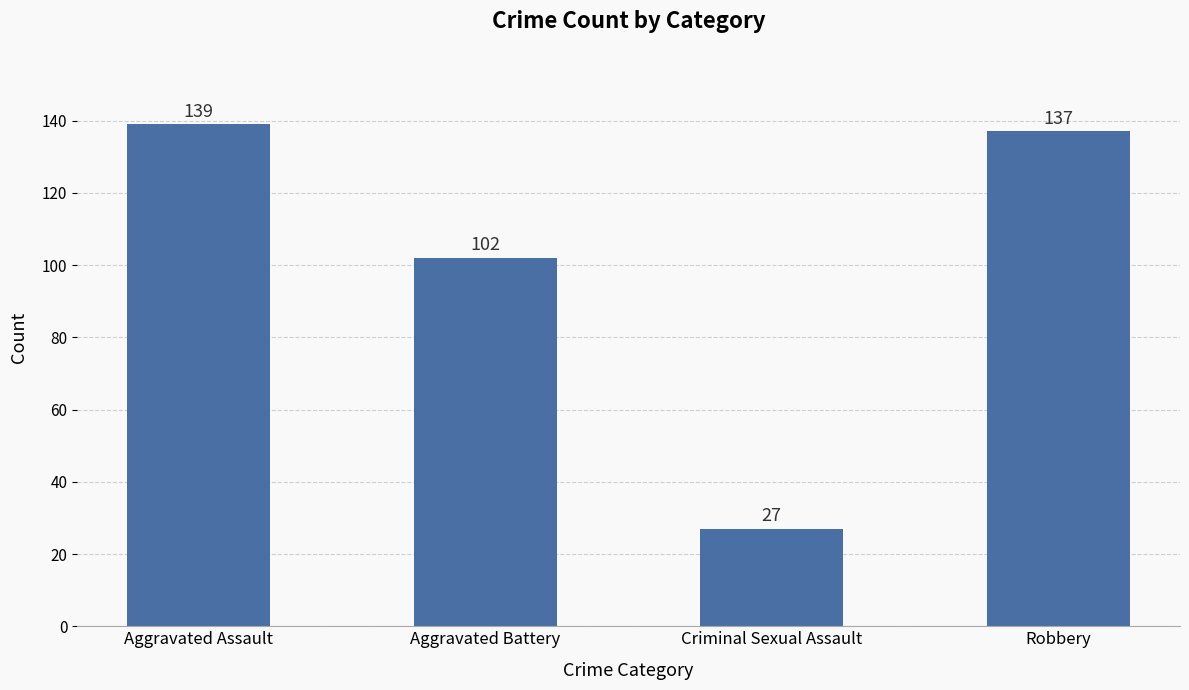

The chart shows a value of 94 at Aggravated Assault. True or false?

False